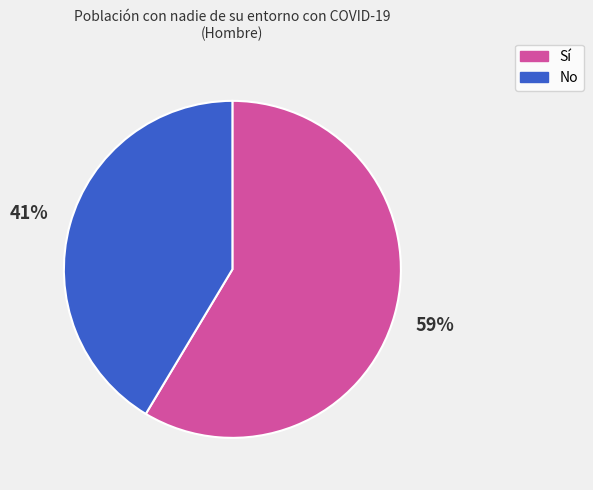

What percentage is the No slice, to the nearest percent?

41%